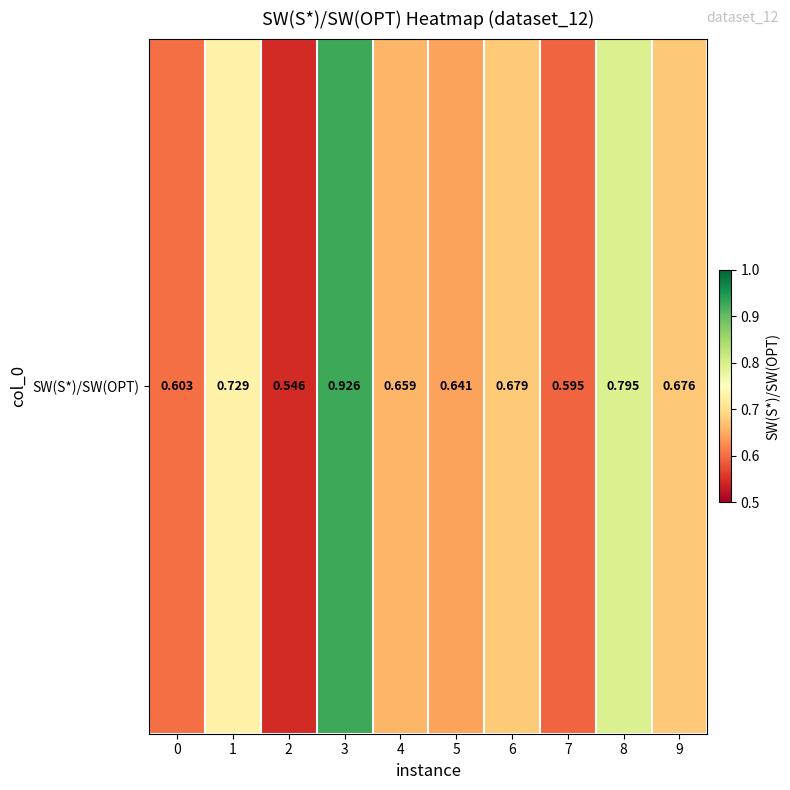

At which label is the value closest to 0?

2